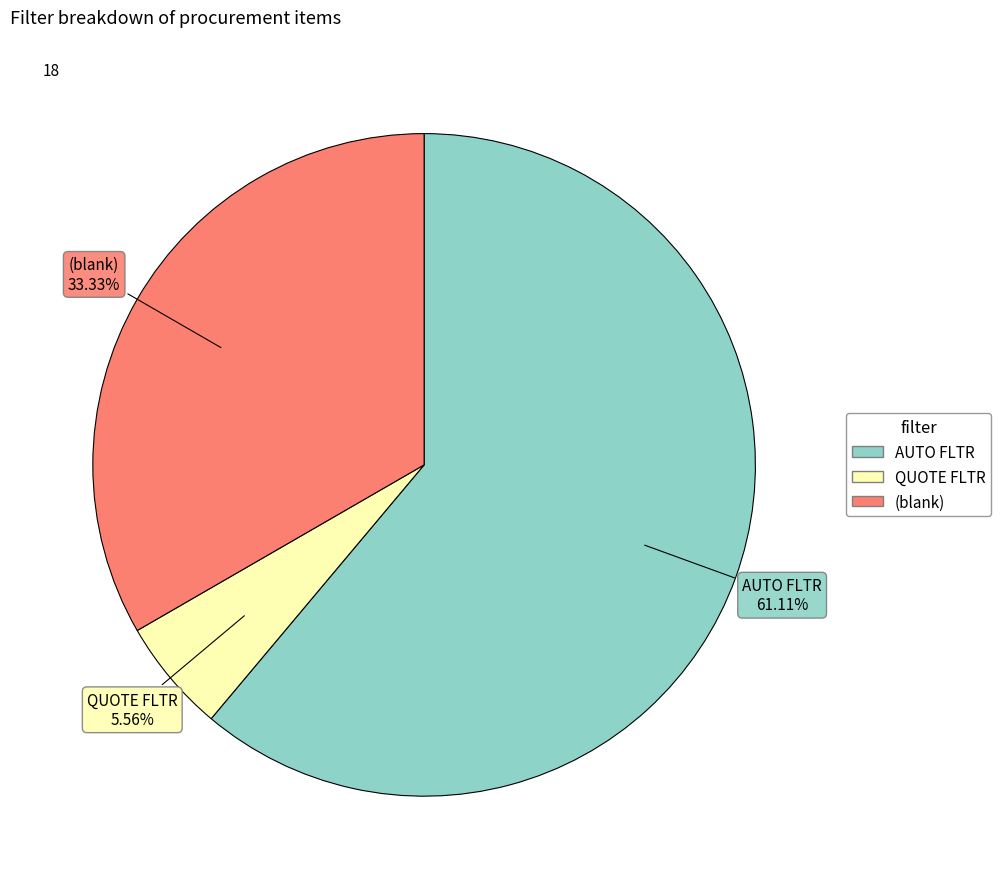

What is the largest slice in the pie chart?

AUTO FLTR